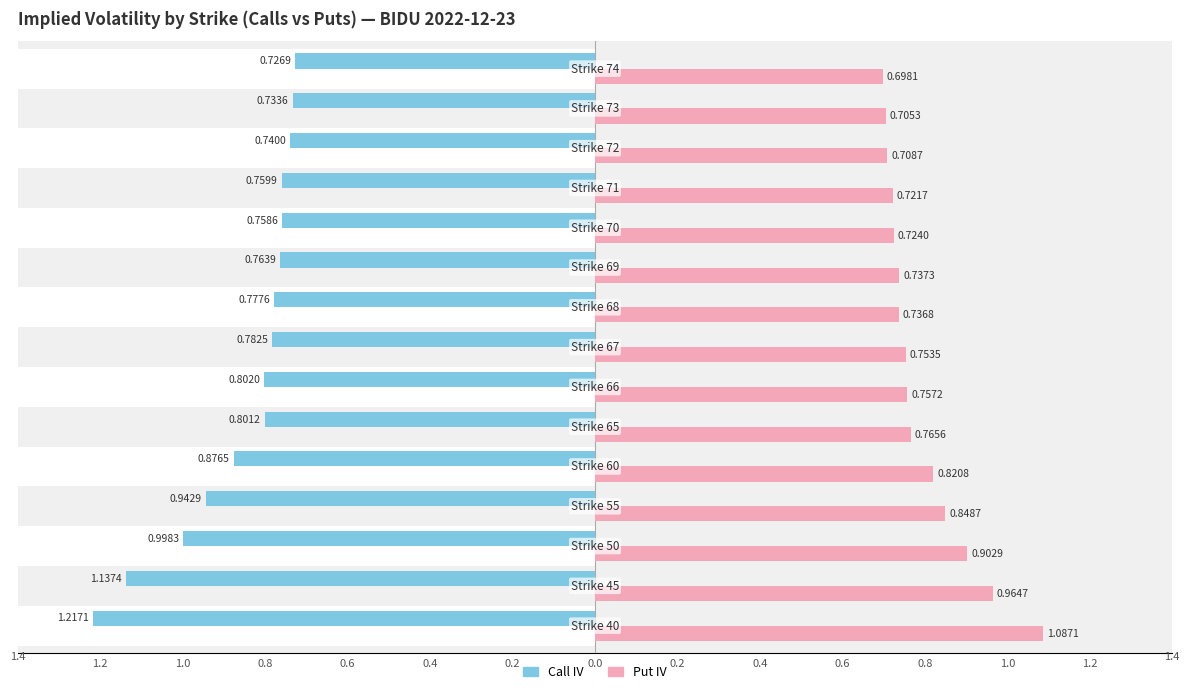

What is the sum of all Put IV values?

11.9